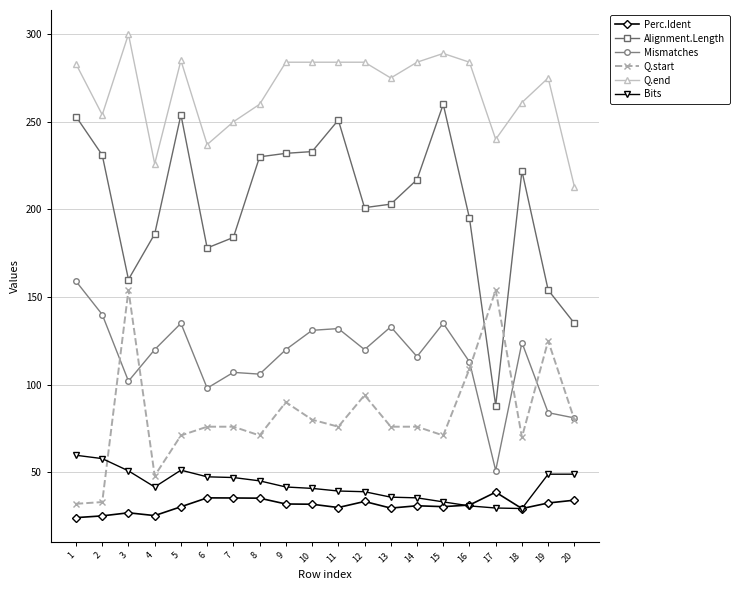

What is the approximate value of Mismatches at 18?

124.0